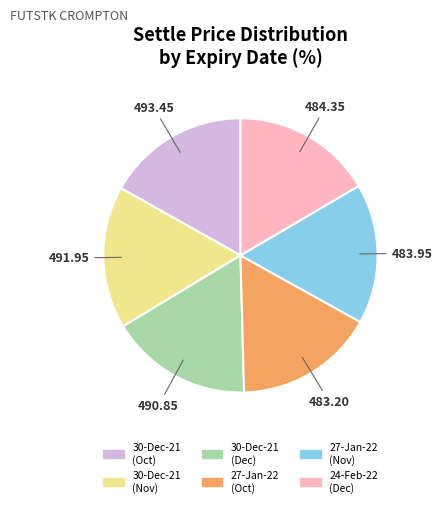

Is there a majority slice in this chart?

No